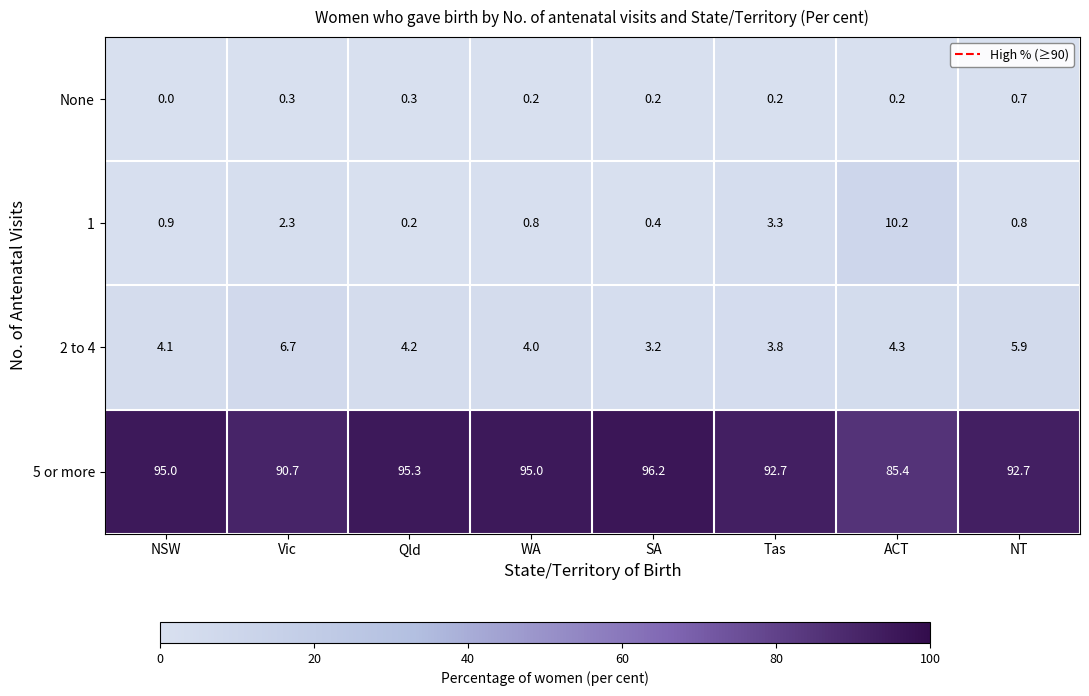

Which series has the widest spread of values?

5 or more